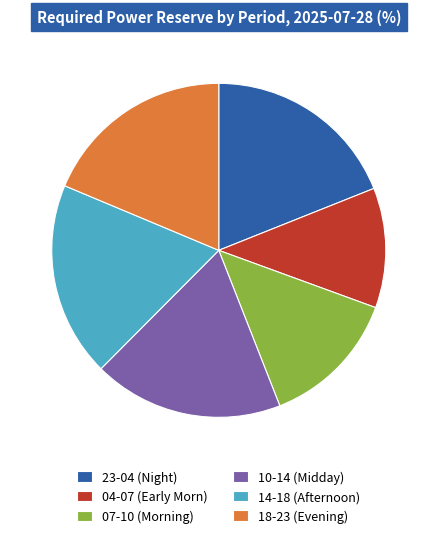

Does any single category account for the majority?

No